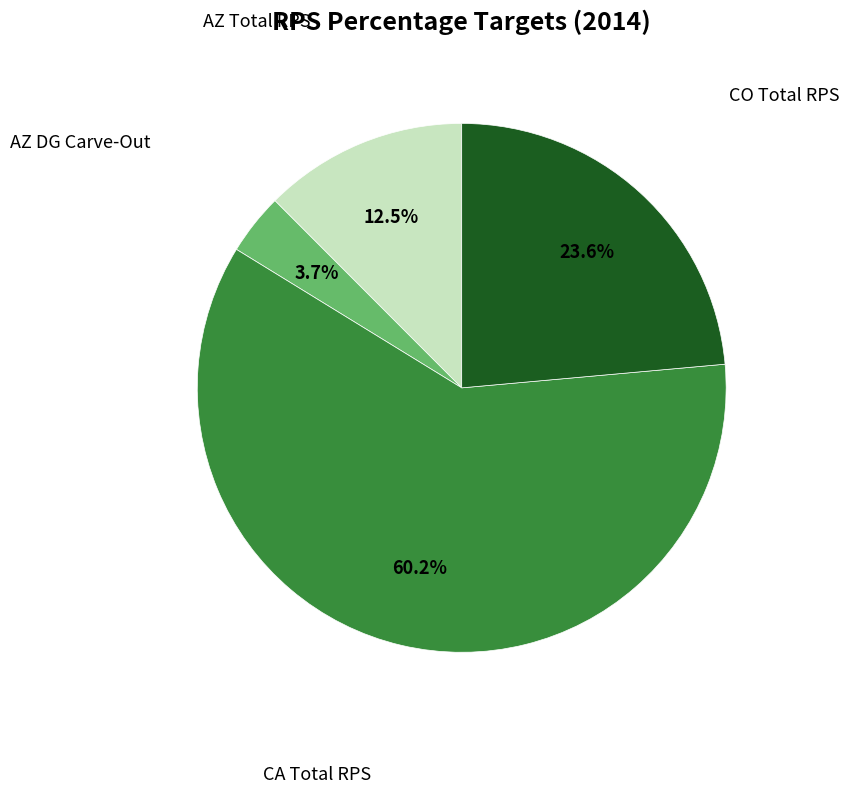

Count the number of slices in the pie.

4